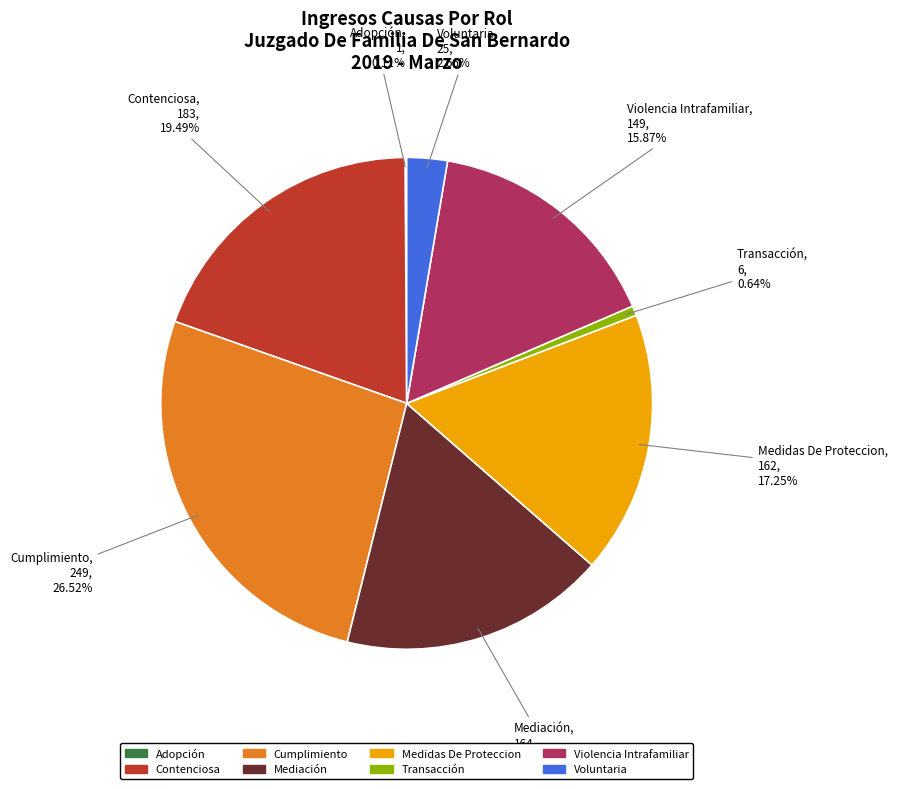

Does any single category account for the majority?

No